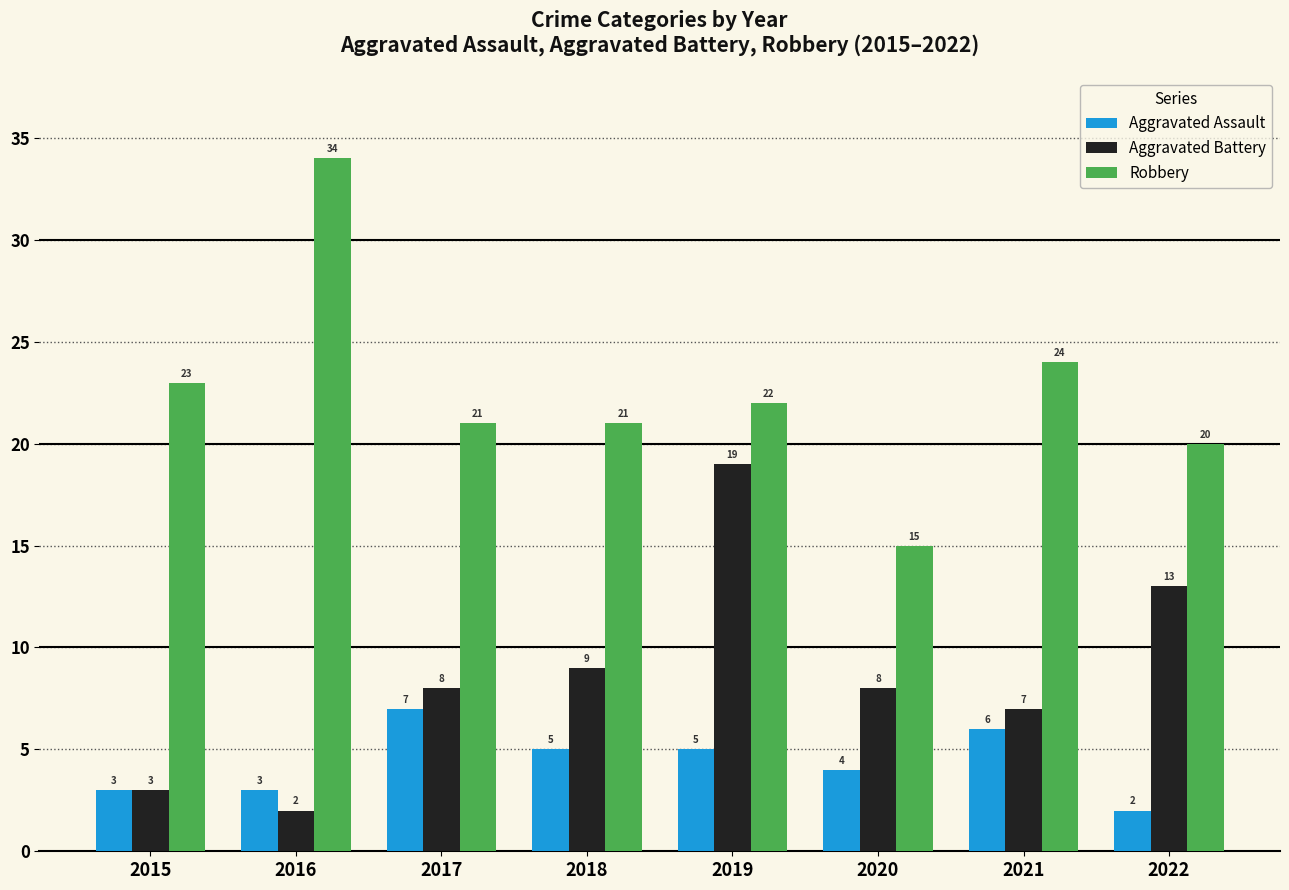

Rank the series by their maximum value, from lowest to highest.

Aggravated Assault, Aggravated Battery, Robbery